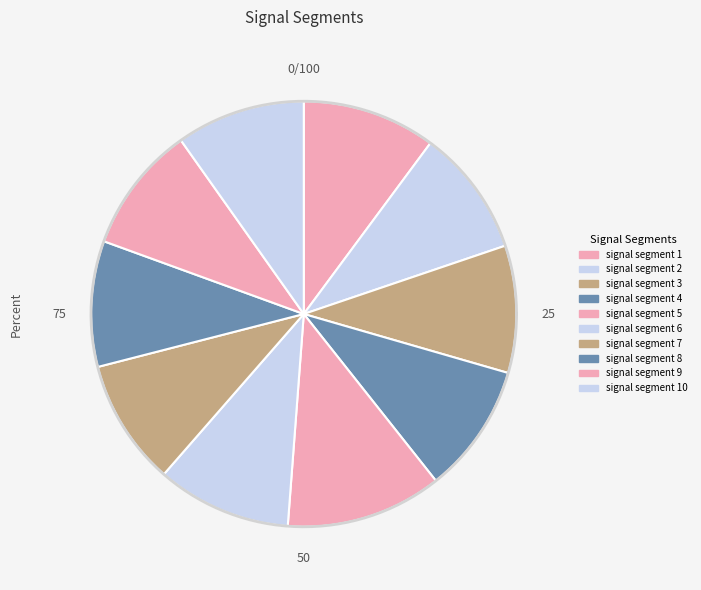

Which slice is the smallest?

signal segment 8